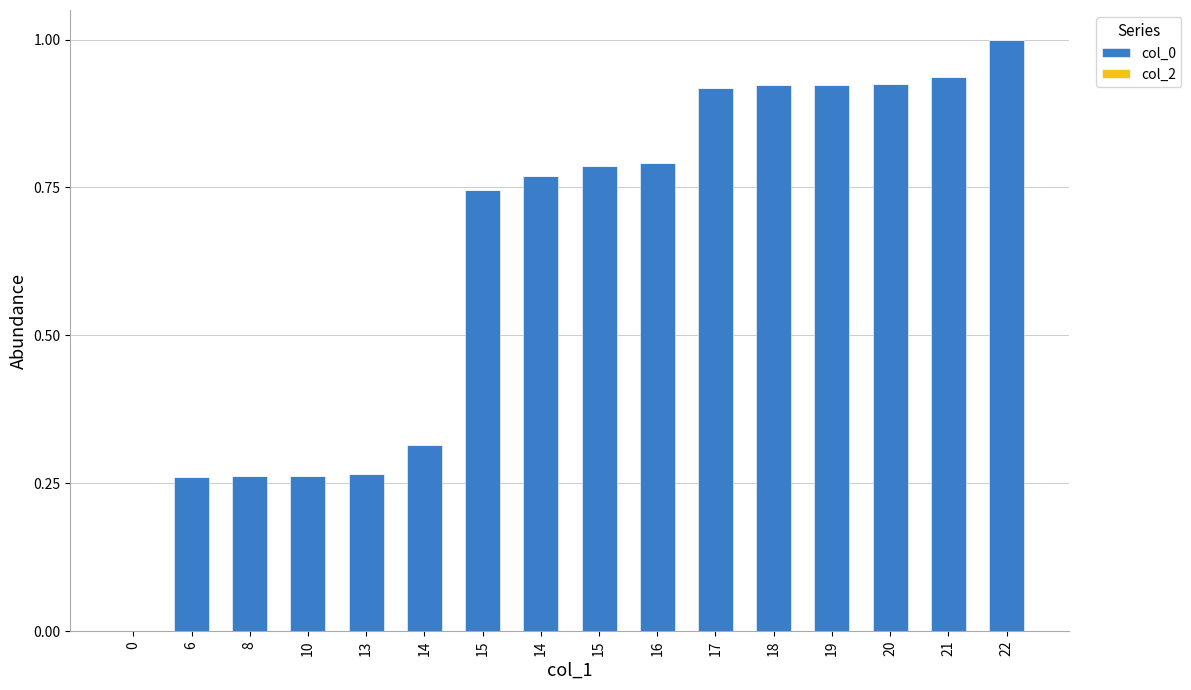

How many distinct data groups are displayed?

1